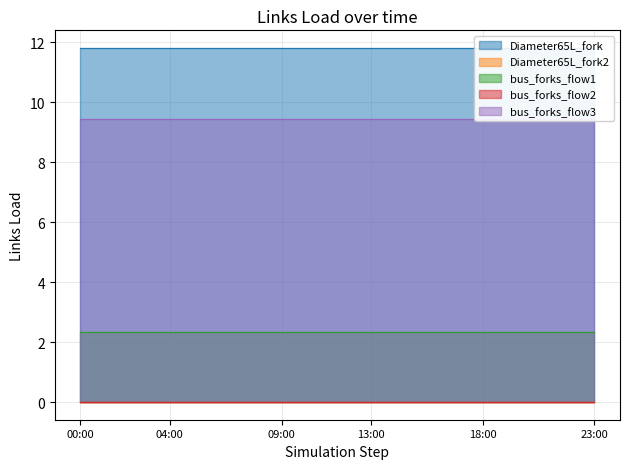

At which label is Diameter65L_fork_flow2 closest to 0?

00:00